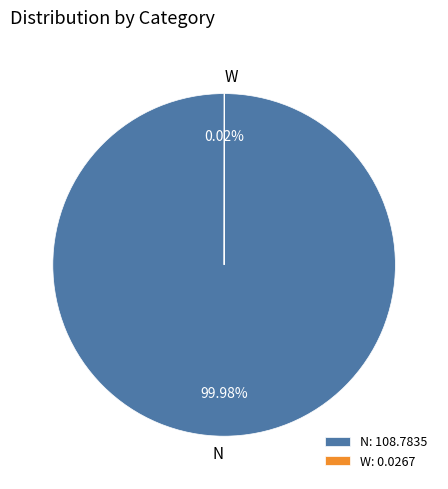

Is there any slice that represents more than half of the pie?

Yes